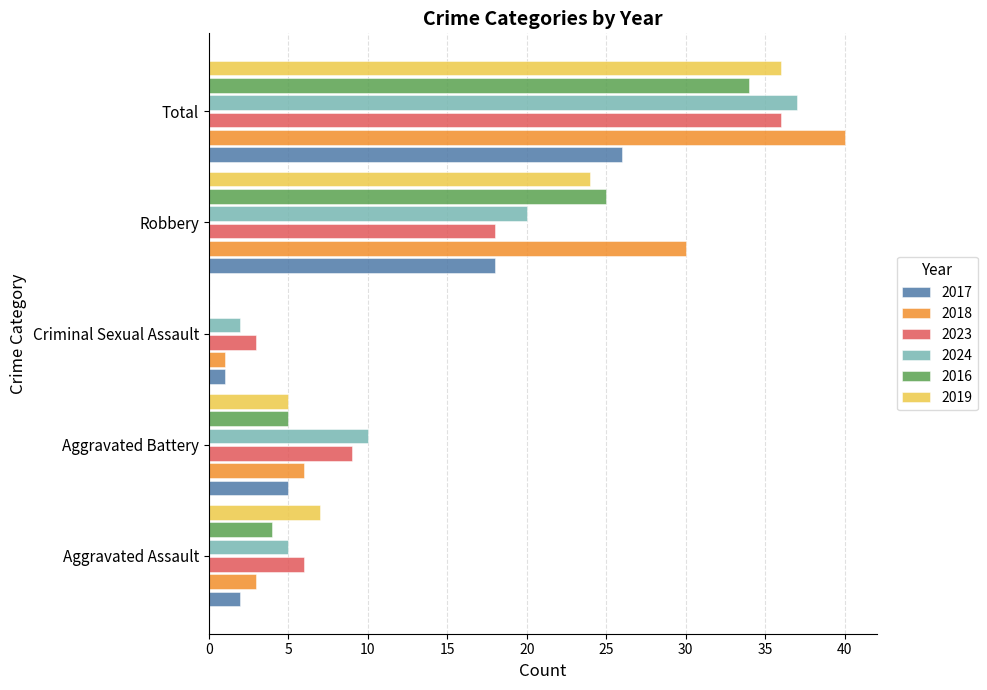

At which category is the sum across all series the highest?

Total